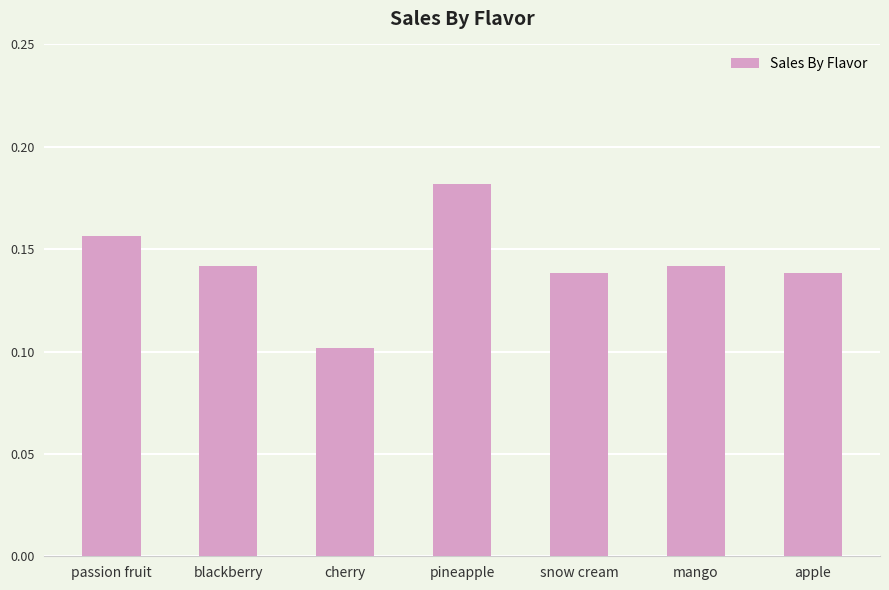

Which category has the lowest value across all series?

cherry